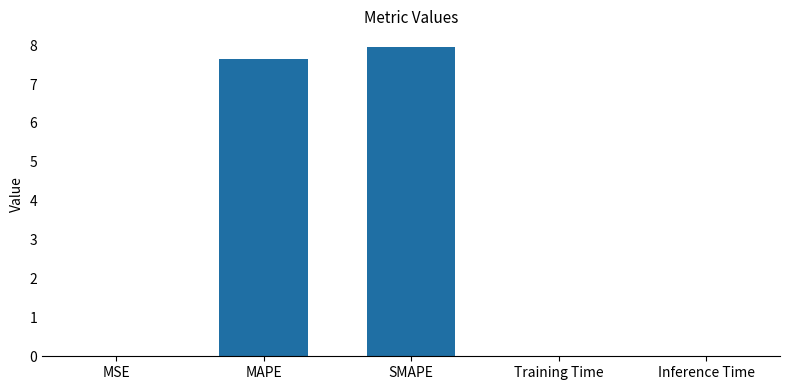

Are the bars grouped side by side (vs. stacked)?

No